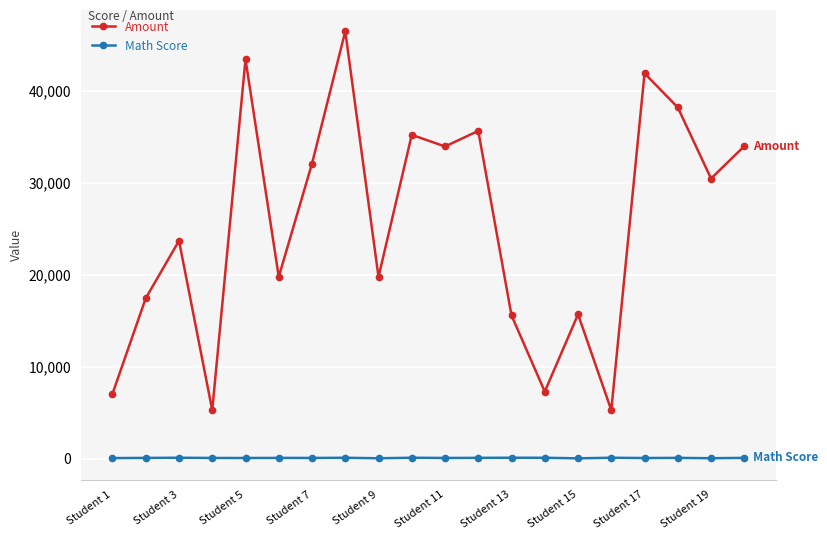

How many data points does each series have?

20